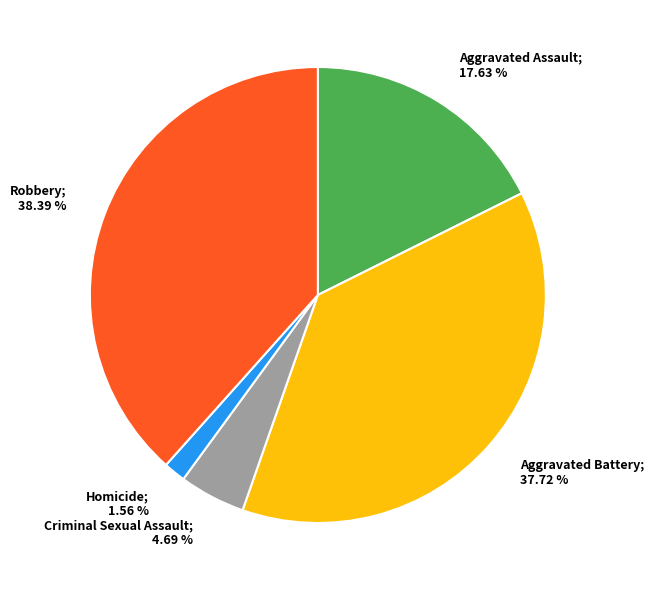

How many segments does this pie chart have?

5